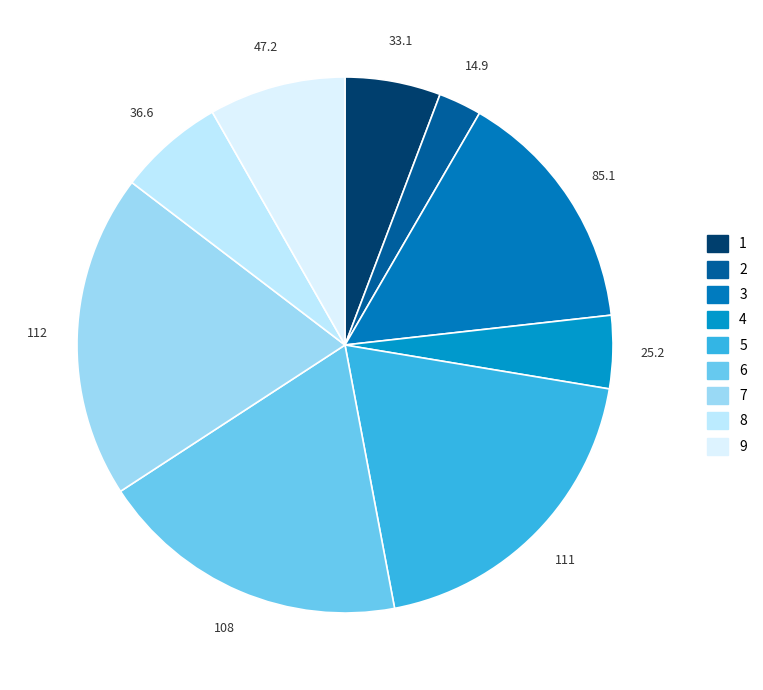

Is there a majority slice in this chart?

No